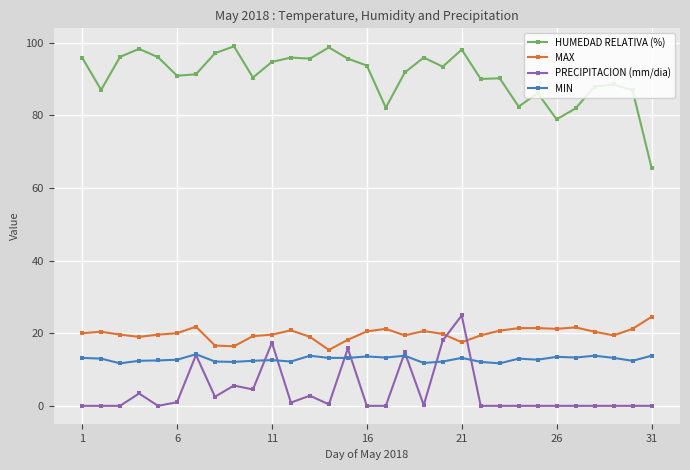

Which series has the widest spread of values?

HUMEDAD RELATIVA (%)